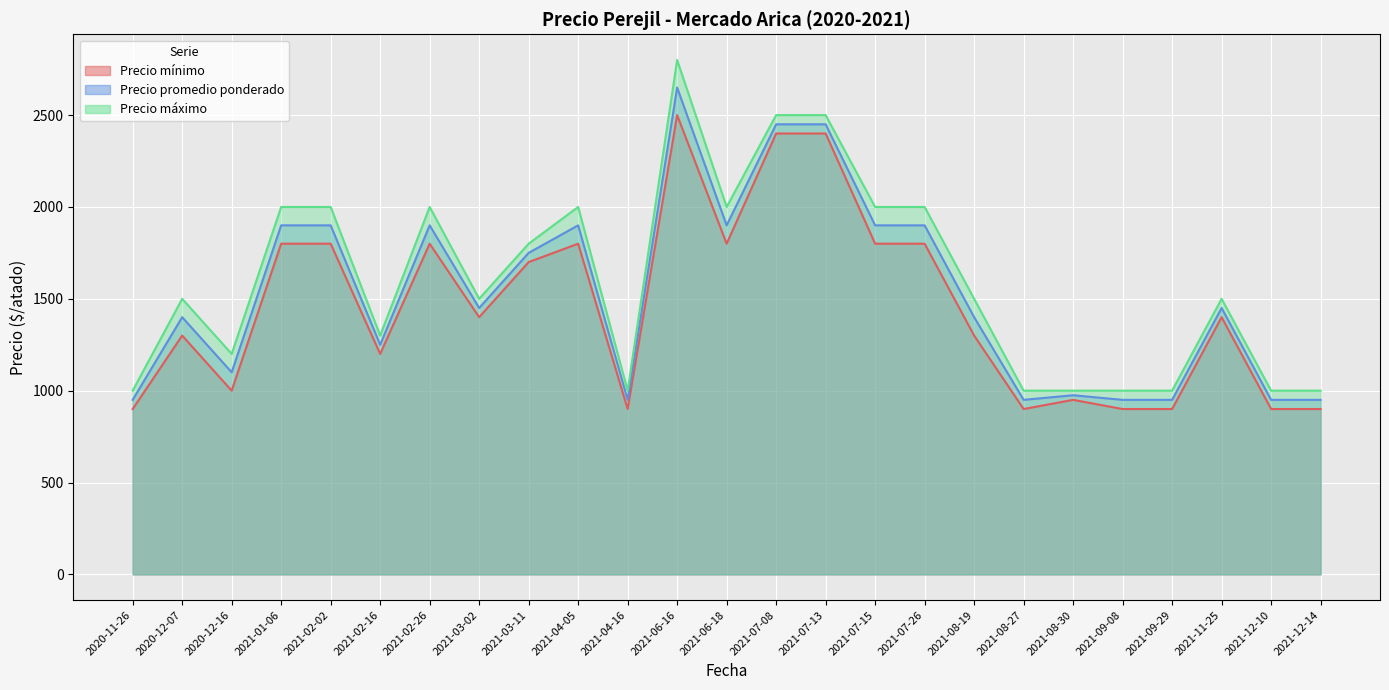

True or false: Precio máximo has more than 1 points higher than both neighbors.

True